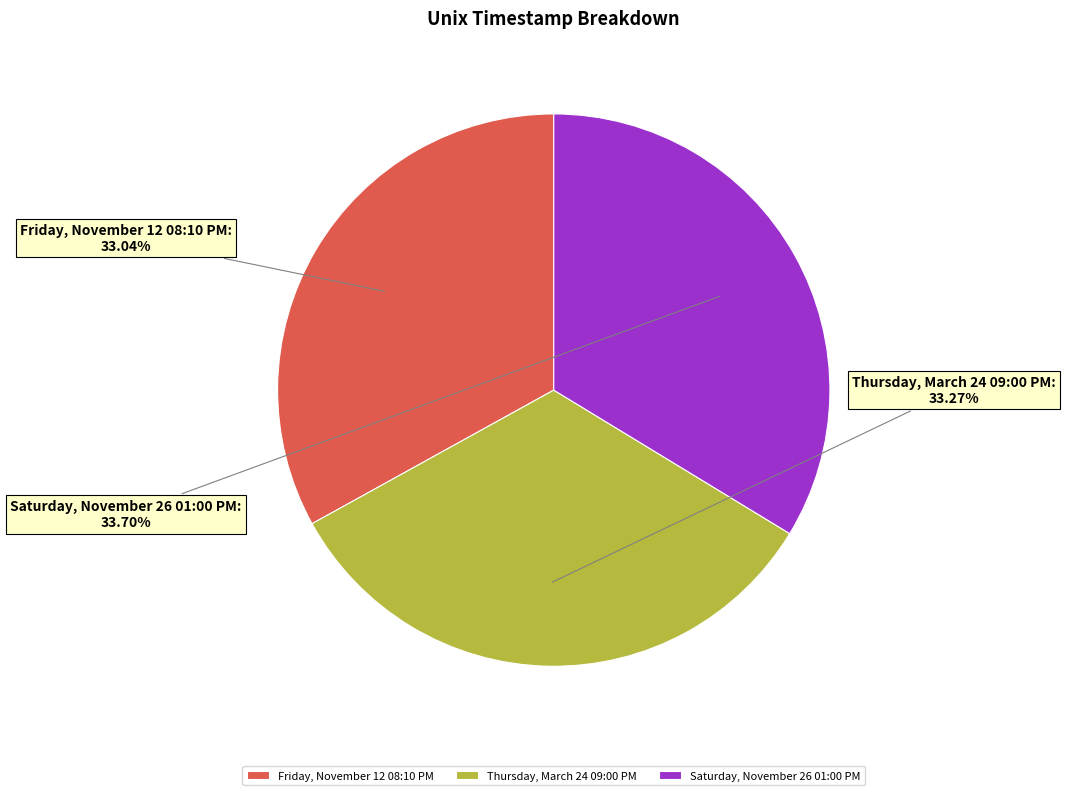

Is there a majority slice in this chart?

No